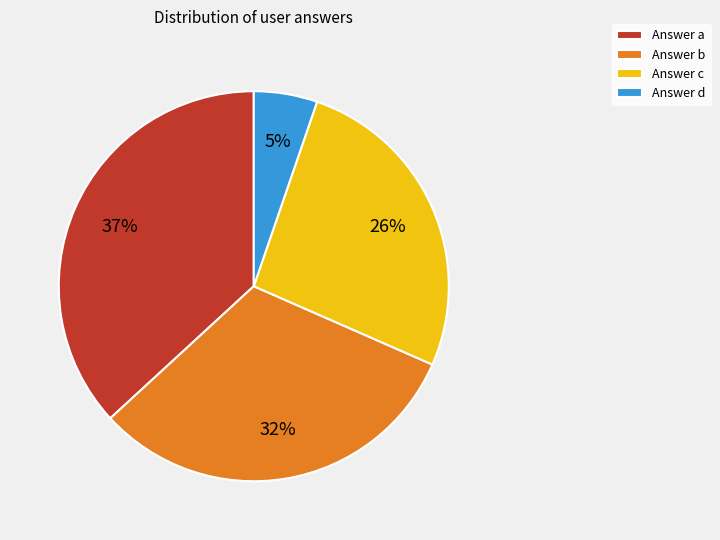

Does any single category account for the majority?

No